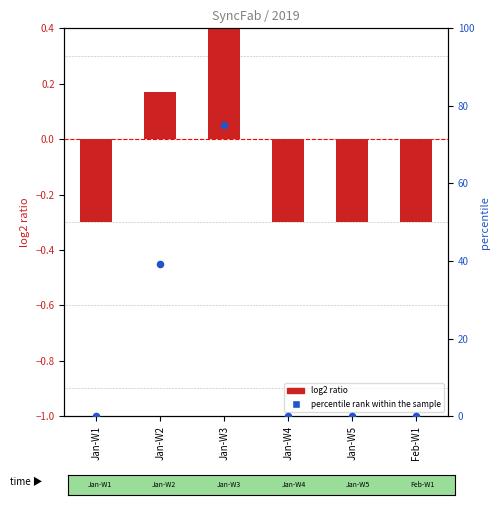

Which series contains the highest Y value?

percentile rank within the sample